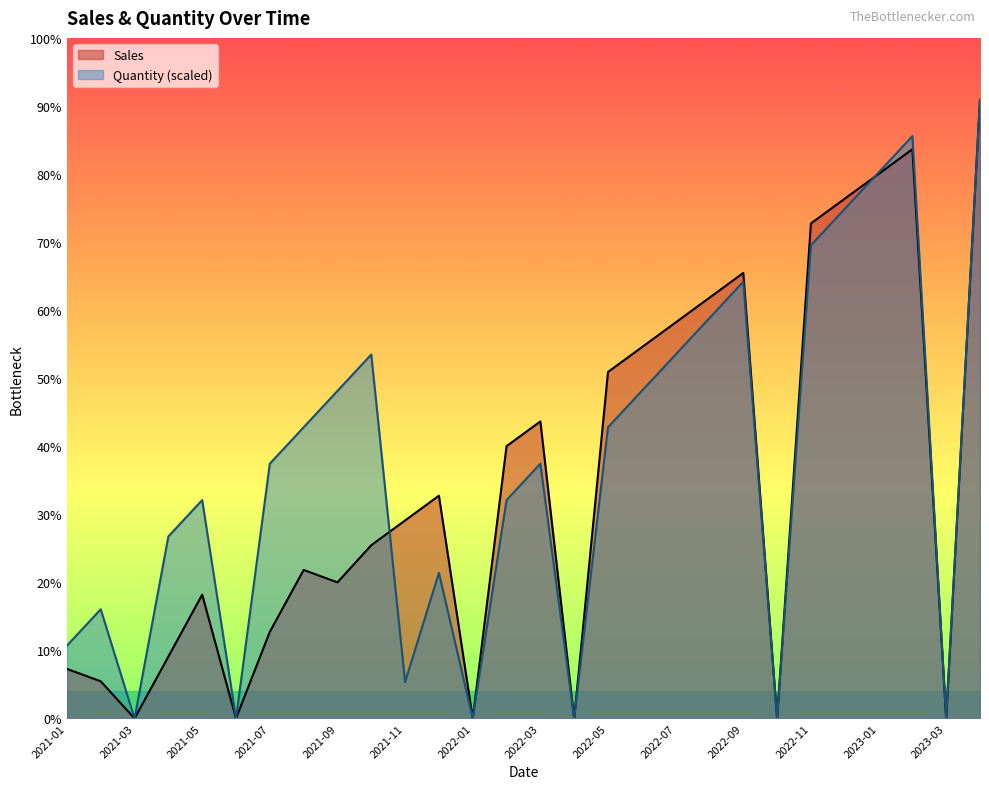

List the series in order of their peak value, highest first.

Quantity, Sales